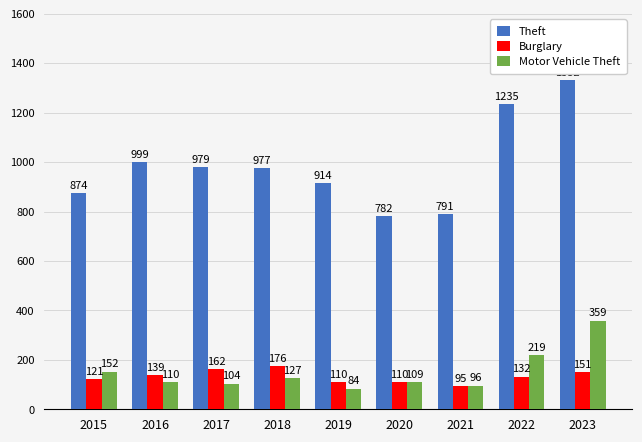

Reading left to right, what are all the values shown in this chart?

Theft: 2015=874	2016=999	2017=979	2018=977	2019=914	2020=782	2021=791	2022=1235	2023=1332
Burglary: 2015=121	2016=139	2017=162	2018=176	2019=110	2020=110	2021=95	2022=132	2023=151
Motor Vehicle Theft: 2015=152	2016=110	2017=104	2018=127	2019=84	2020=109	2021=96	2022=219	2023=359